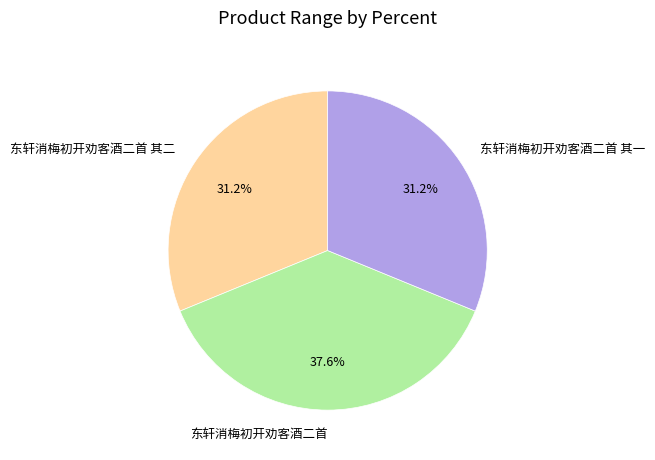

To the nearest percent, what is the average slice percentage?

33%